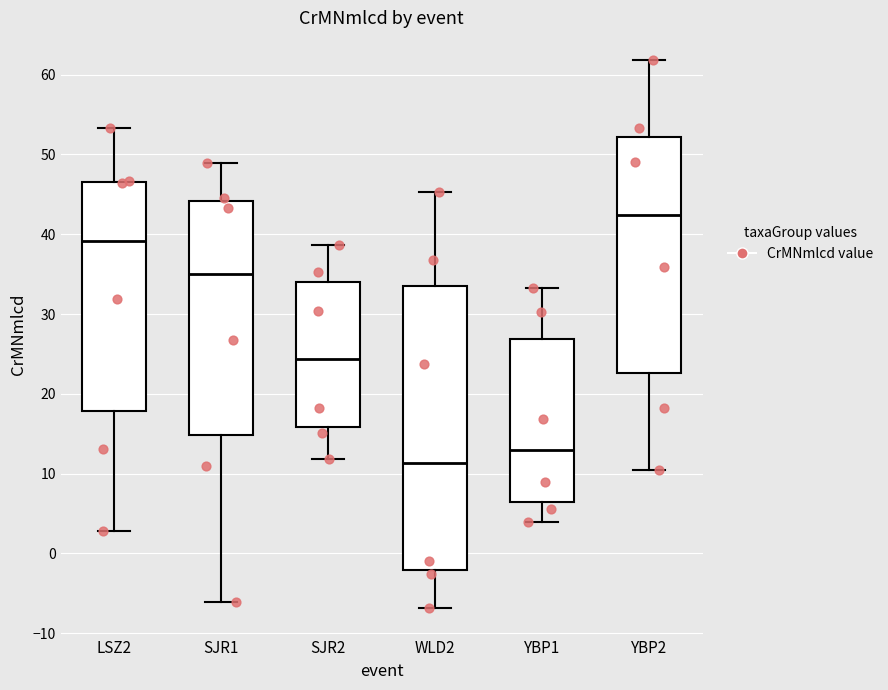

Comparing the boxes themselves (not the whiskers), which one is the tallest?

WLD2